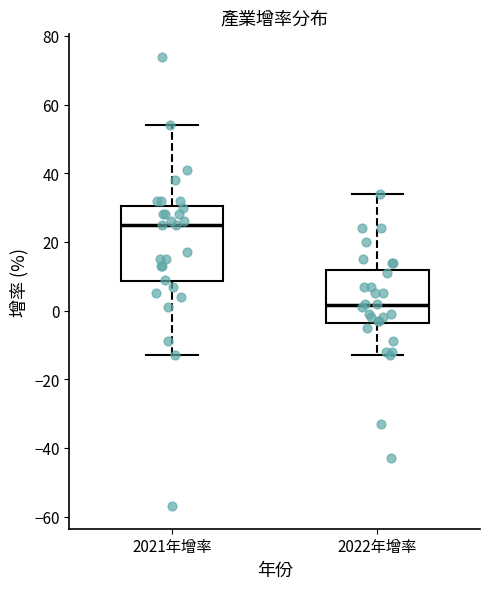

Which box is the tallest, from its lower edge to its upper edge?

2021年增率